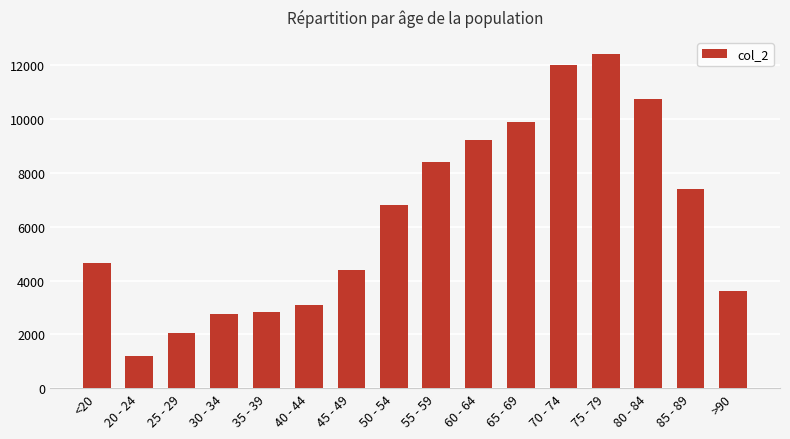

What is the change in value from 40 - 44 to 50 - 54?

+3725